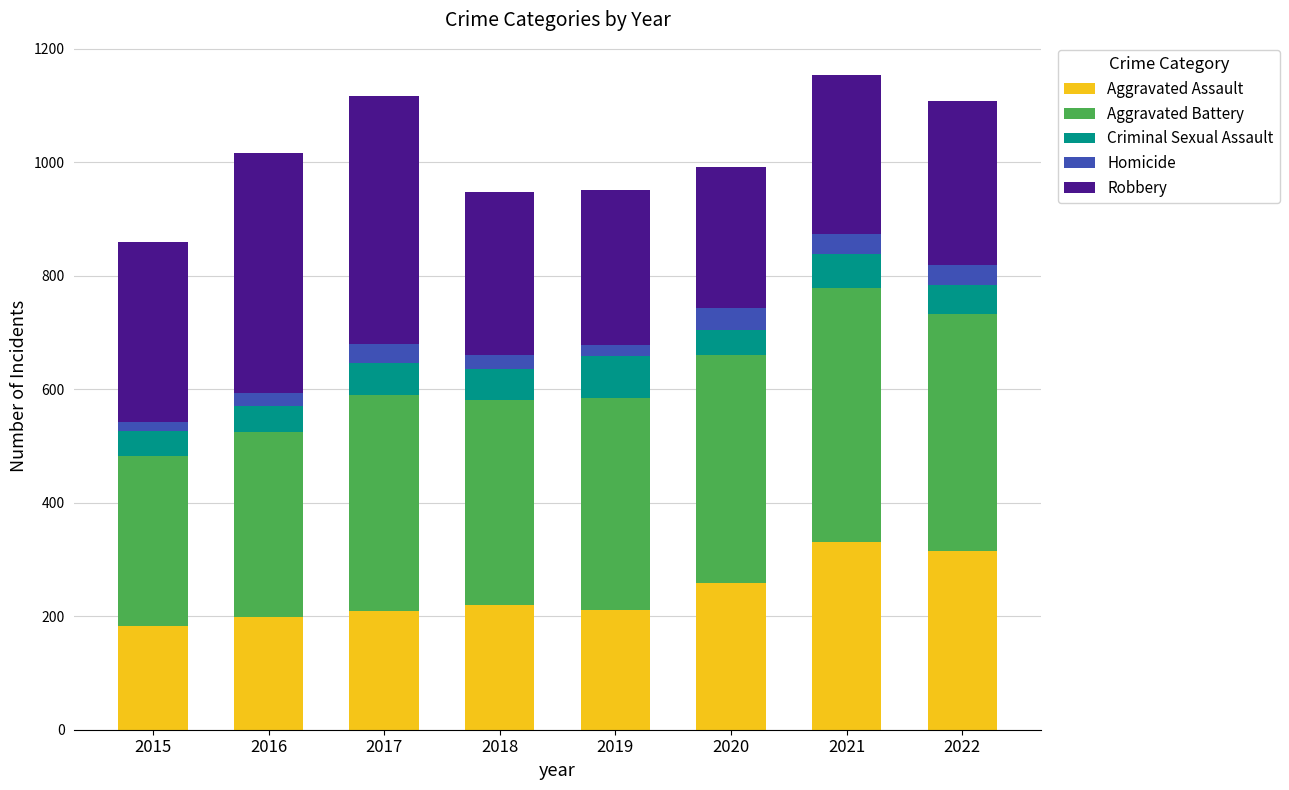

What is the total value across all series at 2021?

1153